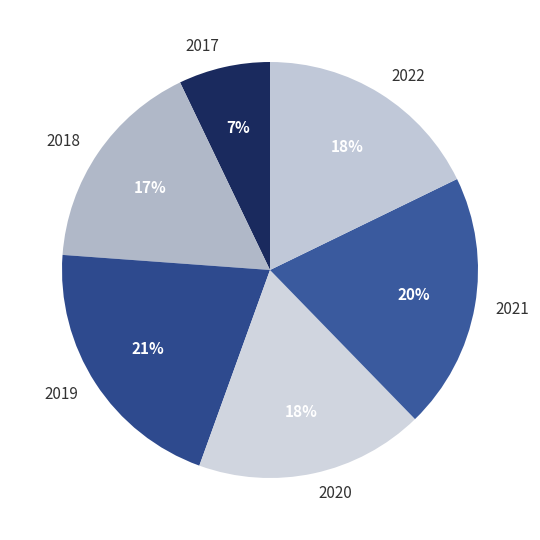

Does any single category account for the majority?

No